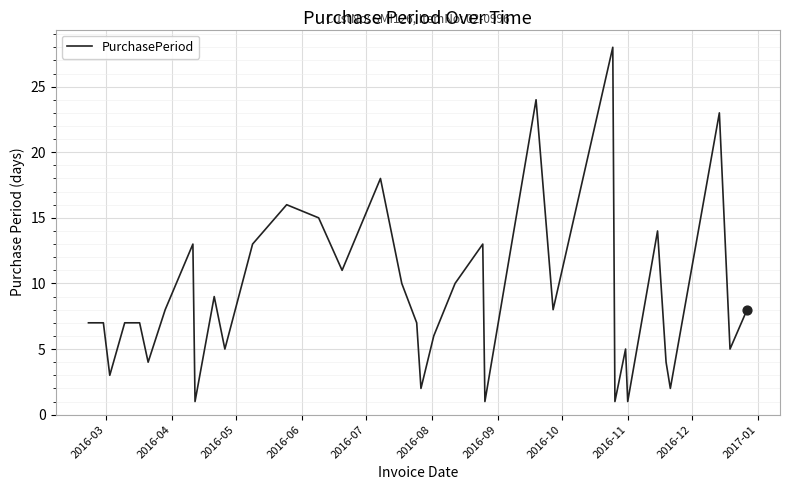

What is the maximum value shown in the chart?

28